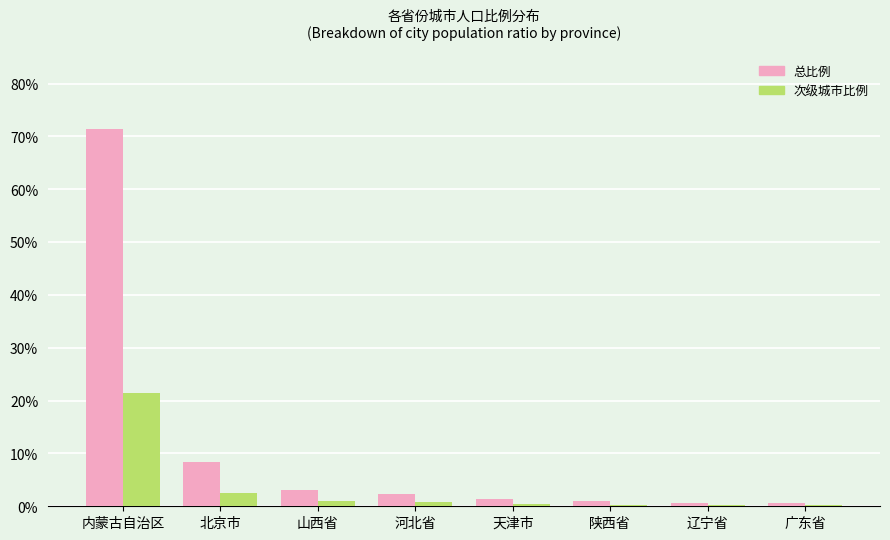

What is the approximate value of 总比例 at 辽宁省?

0.7